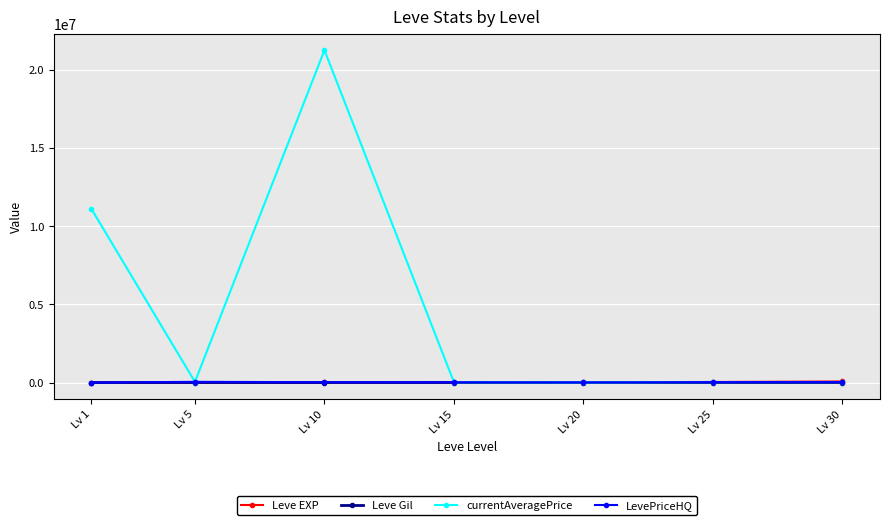

Where does the LevePriceHQ series first go above 23112?

Lv 5